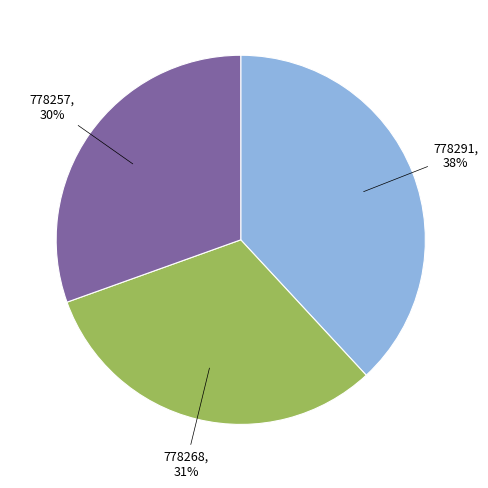

Does any single category account for the majority?

No